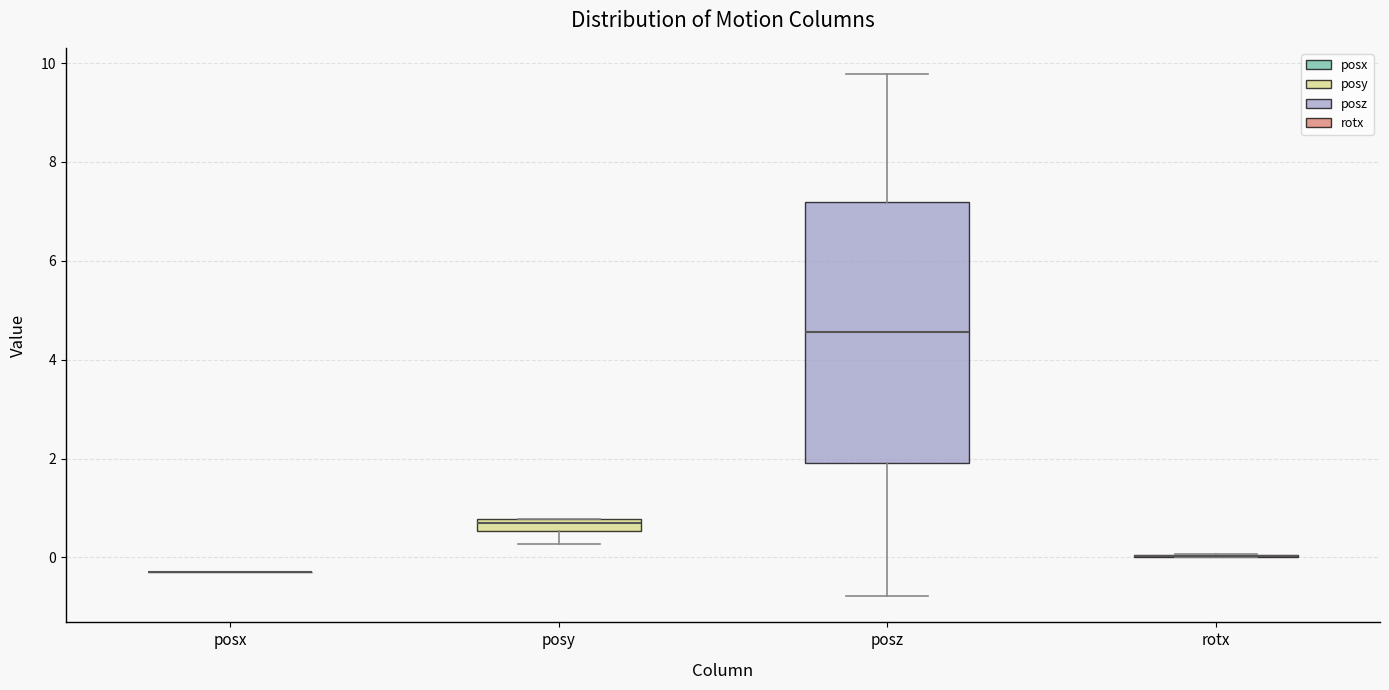

Where does the lower whisker of the box for posy end on the y-axis? The values are not printed on the chart, so give them approximately, as read against the axis.

0.2